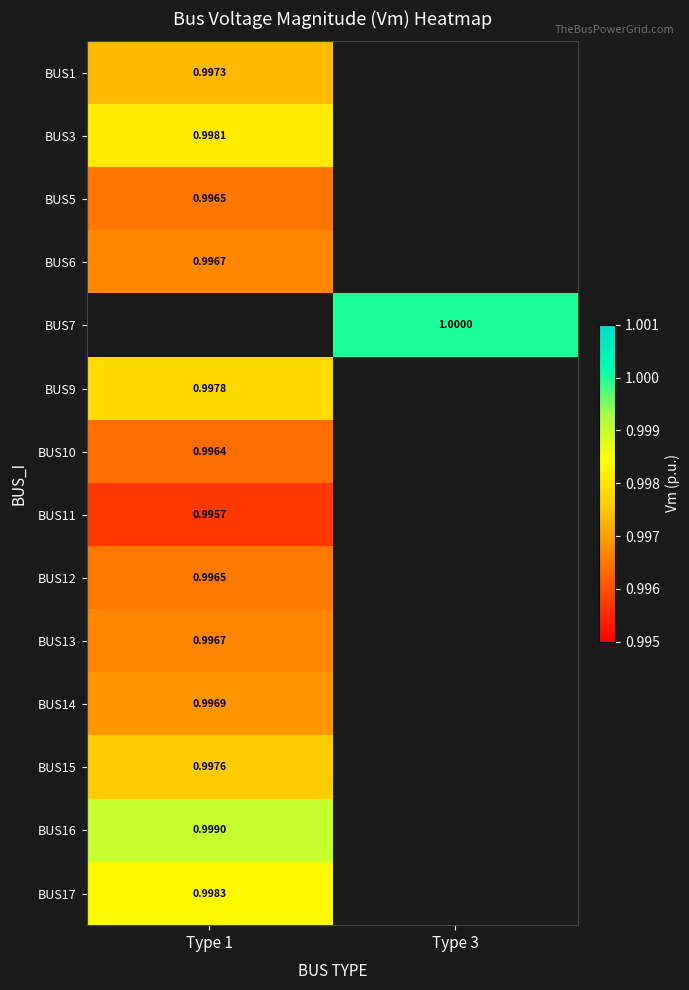

Is the value of BUS7 at Type 3 greater than the value of BUS17 at Type 1?

Yes